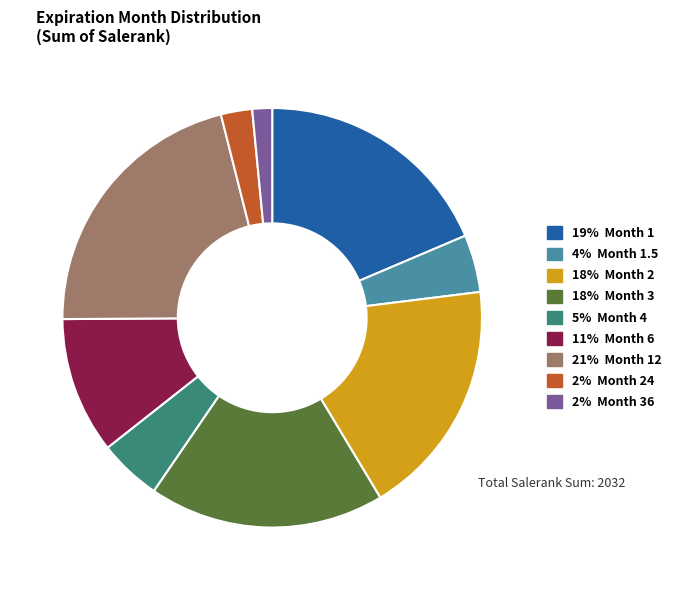

Count the number of slices in the pie.

9